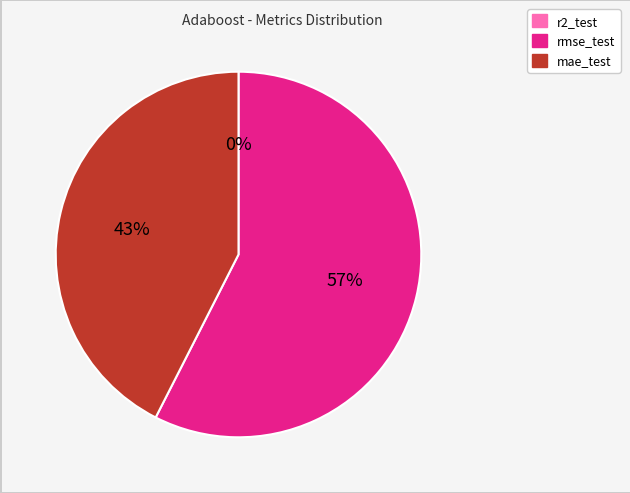

To the nearest percent, what is the difference between the largest and smallest slice percentages?

57%